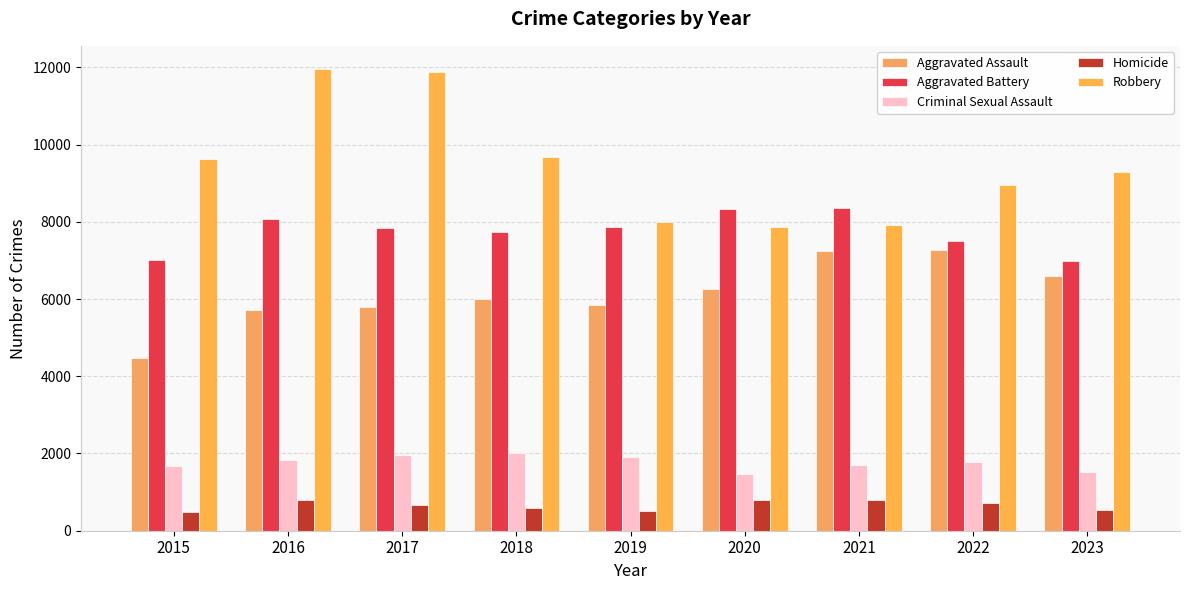

What is the highest value of the Homicide series?

804